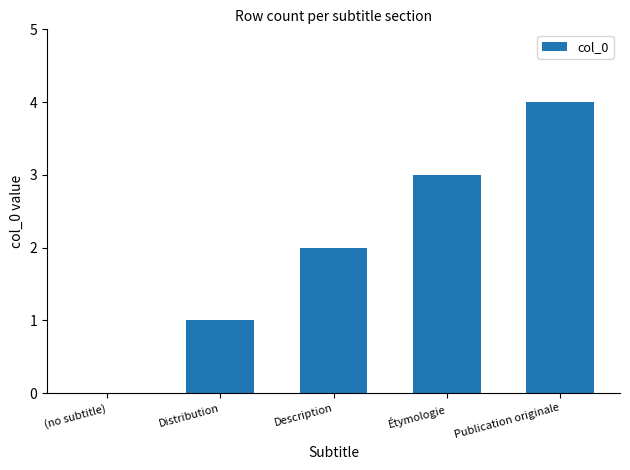

What is the sum of the values at (no subtitle) and Publication originale?

4